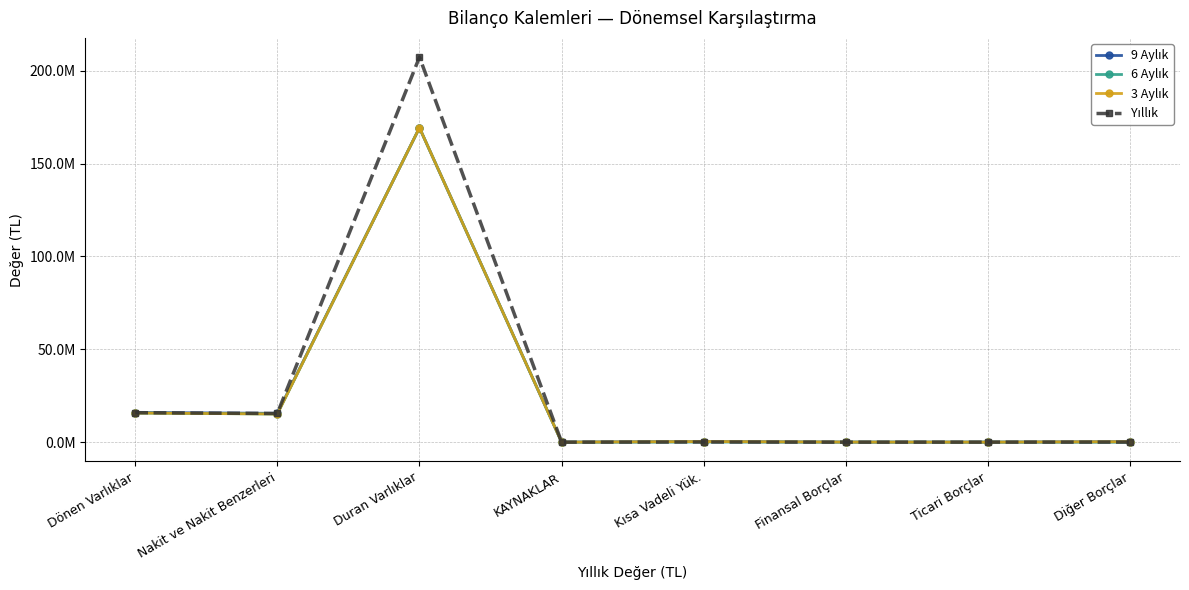

List the labels in order of Yıllık value, smallest first.

KAYNAKLAR, Finansal Borçlar, Diğer Borçlar, Ticari Borçlar, Kısa Vadeli Yük., Nakit ve Nakit Benzerleri, Dönen Varlıklar, Duran Varlıklar